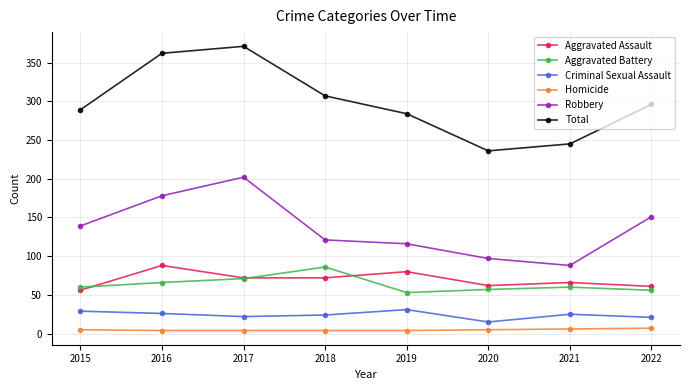

What is the difference between the Homicide values at 2015 and 2018?

1